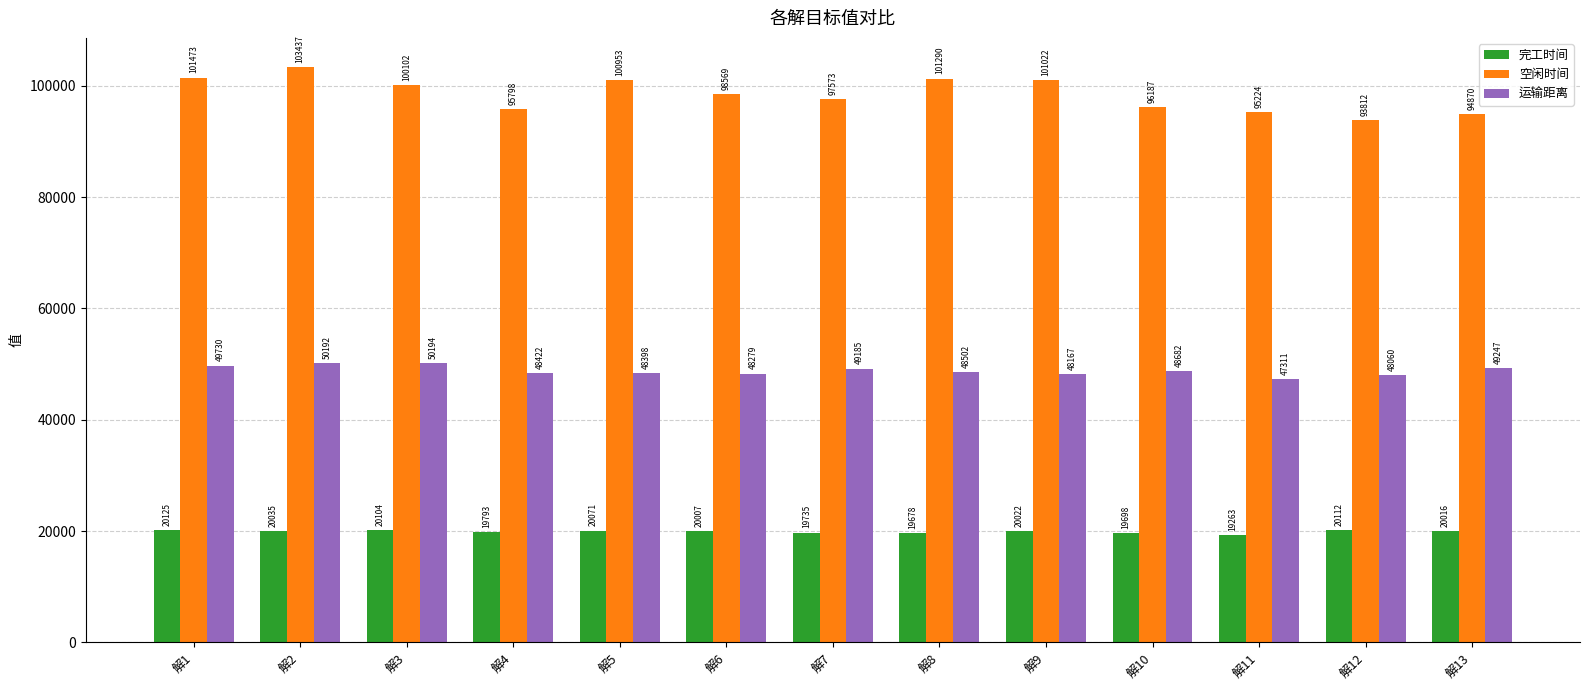

At how many categories does at least one series exceed 74119?

13